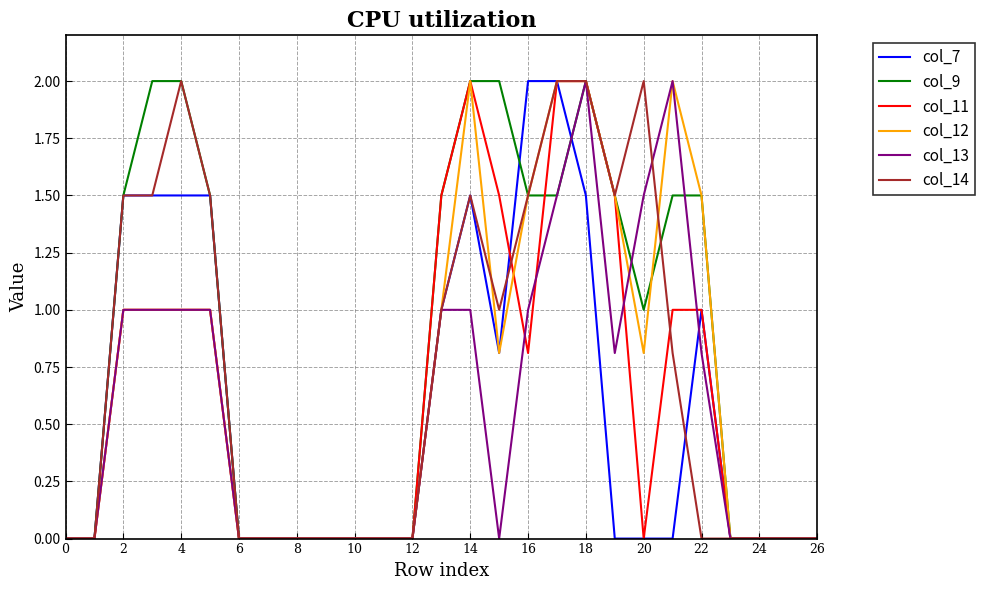

Which series has the largest total across all categories?

col_9